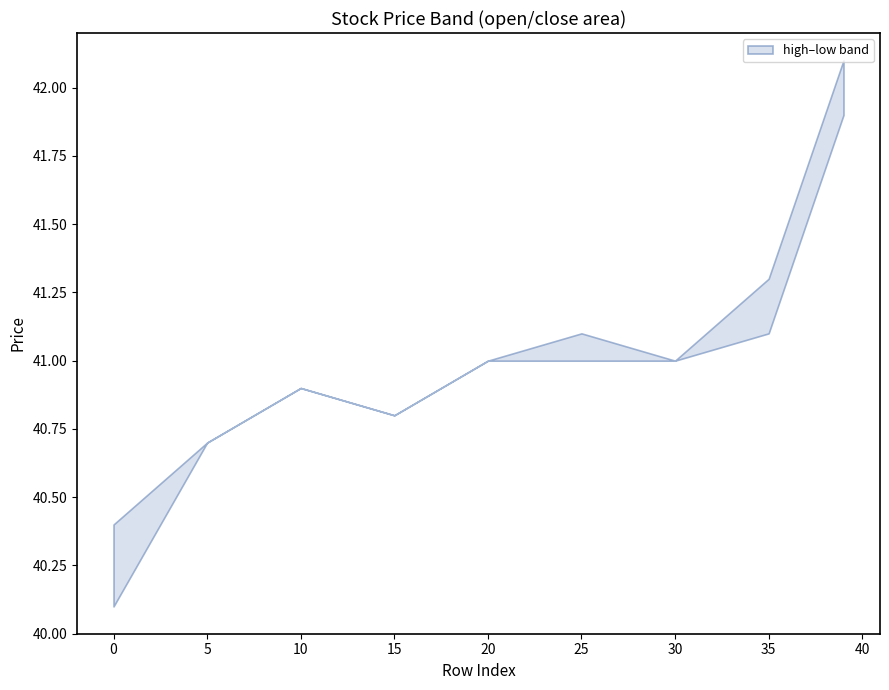

What is the maximum value shown in the chart?

42.1